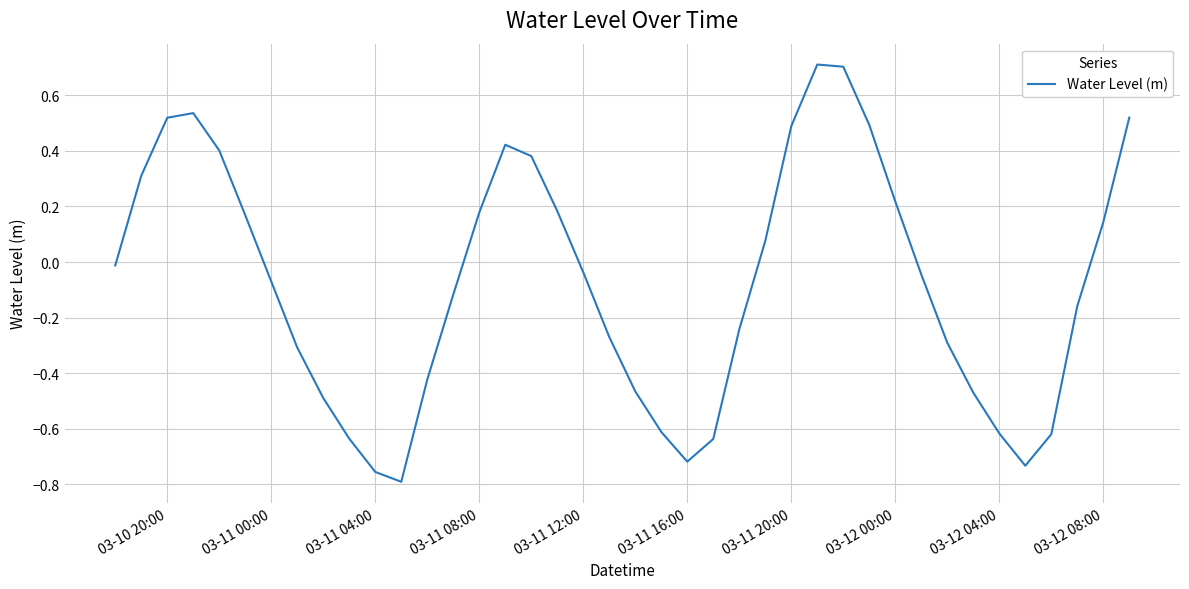

How many lines are shown in the chart?

1